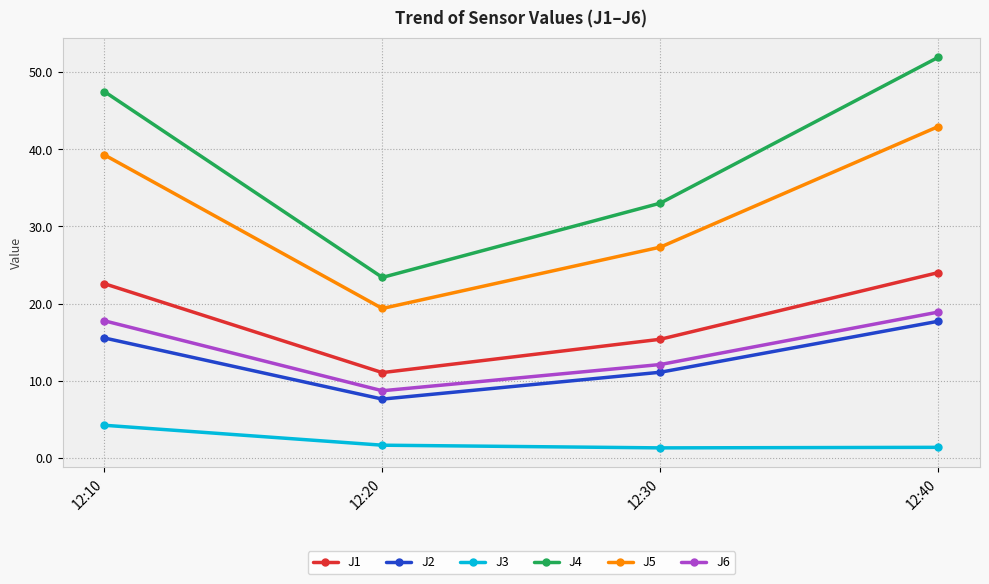

What is the difference between the maximum and second lowest values in the J2 series?

6.6